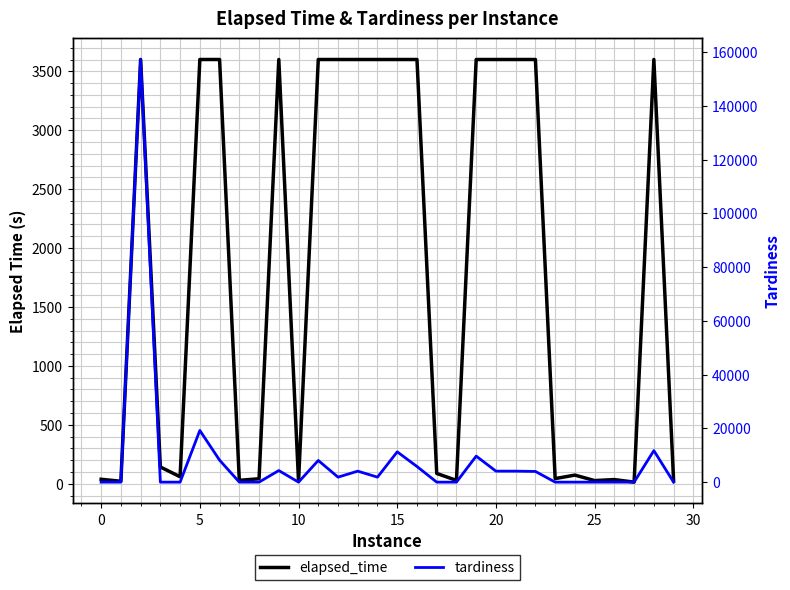

Reading left to right, extract all data points from this chart.

elapsed_time: 37.9	21.0	3600.0	142.5	59.1	3600.0	3600.0	29.1	42.2	3600.0	19.6	3600.0	3600.0	3600.0	3600.0	3600.0	3600.0	87.6	28.4	3600.0	3600.0	3600.0	3600.0	43.7	73.3	26.7	35.4	13.7	3600.0	26.7
tardiness: 0.0	0.0	157226.0	0.0	0.0	19228.0	8174.0	0.0	0.0	4306.0	0.0	8064.0	1857.0	4087.0	1857.0	11273.0	5813.0	0.0	0.0	9682.0	4087.0	4087.0	3977.0	0.0	0.0	0.0	0.0	0.0	11724.0	0.0